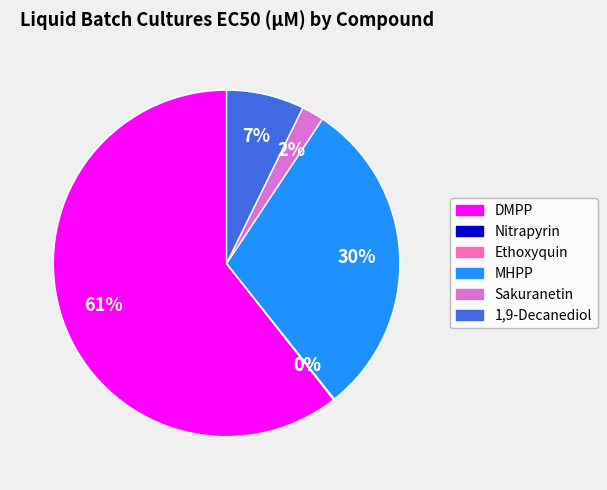

To the nearest percent, what is the difference between the largest and smallest slice percentages?

61%